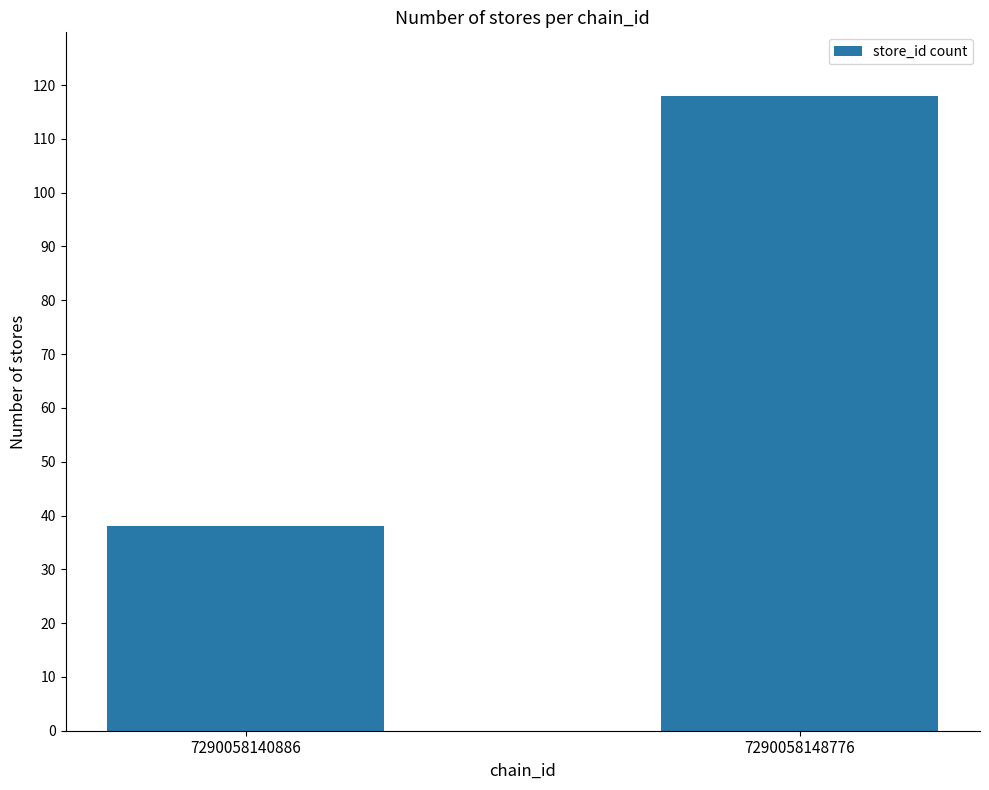

What is the difference between the maximum and minimum values?

80